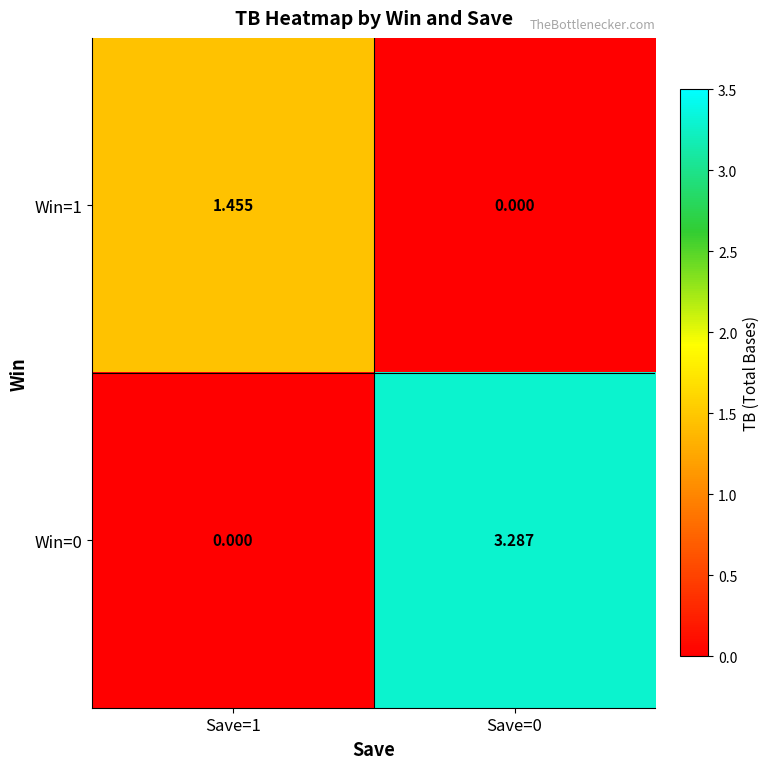

Is the value of Win=1 at Save=0 greater than the value of Win=0 at Save=0?

No